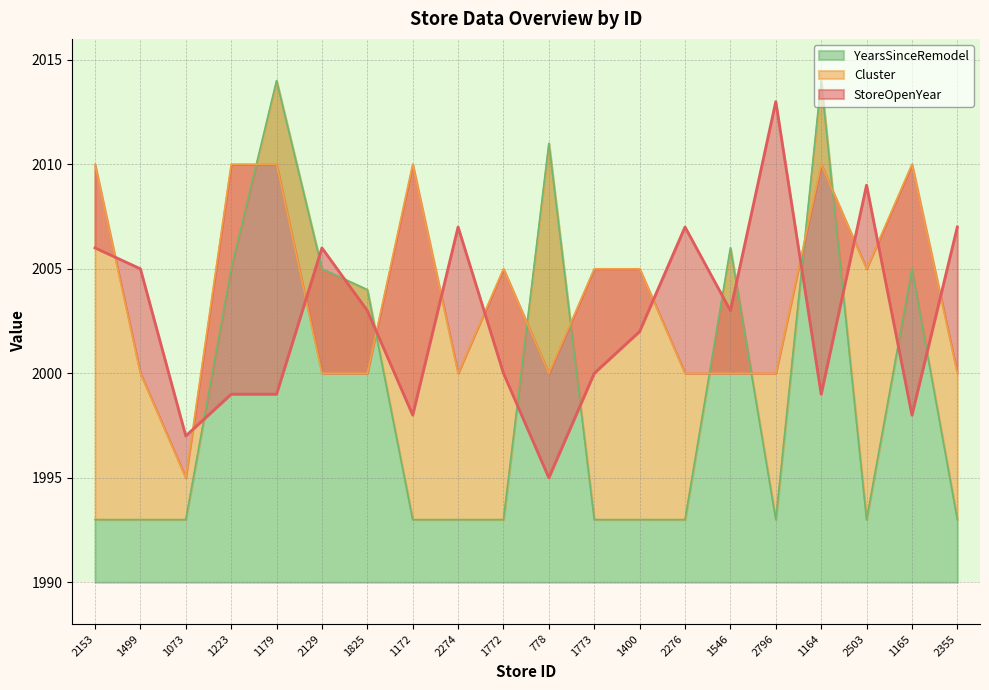

What is the label of the 4th point from the left?

1223